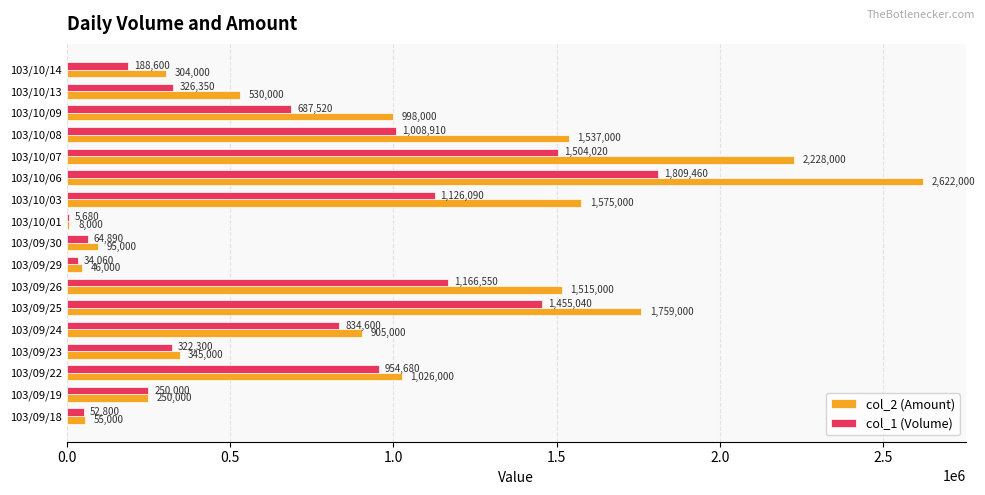

What are all the series names shown in the legend?

col_2 (Amount), col_1 (Volume)